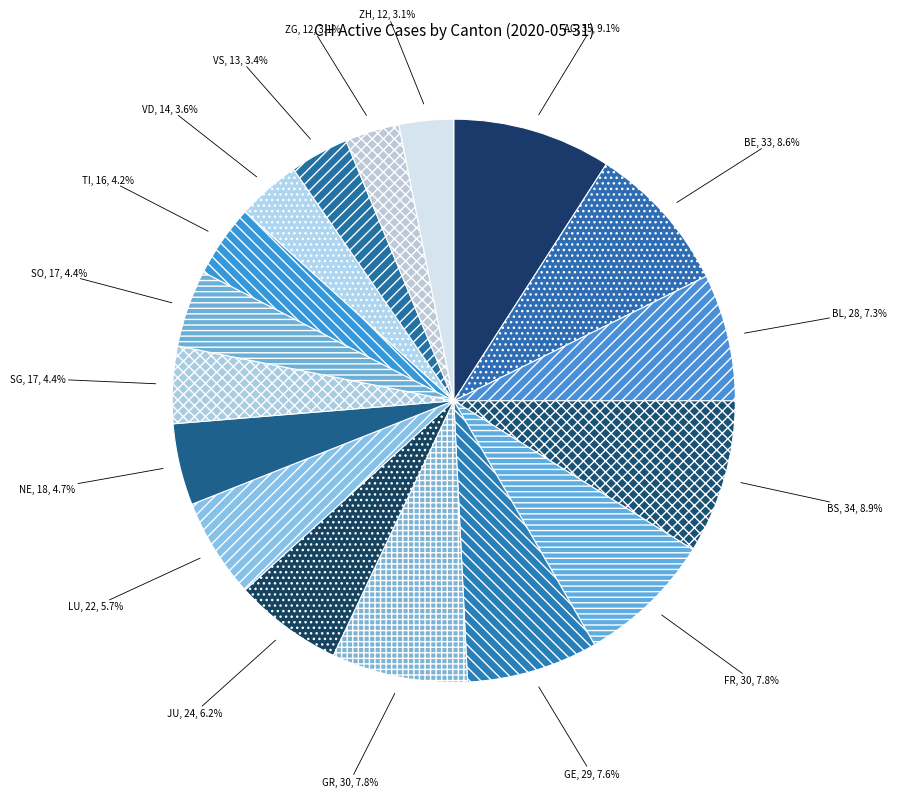

The ZH slice represents 10% of the pie. True or false?

False